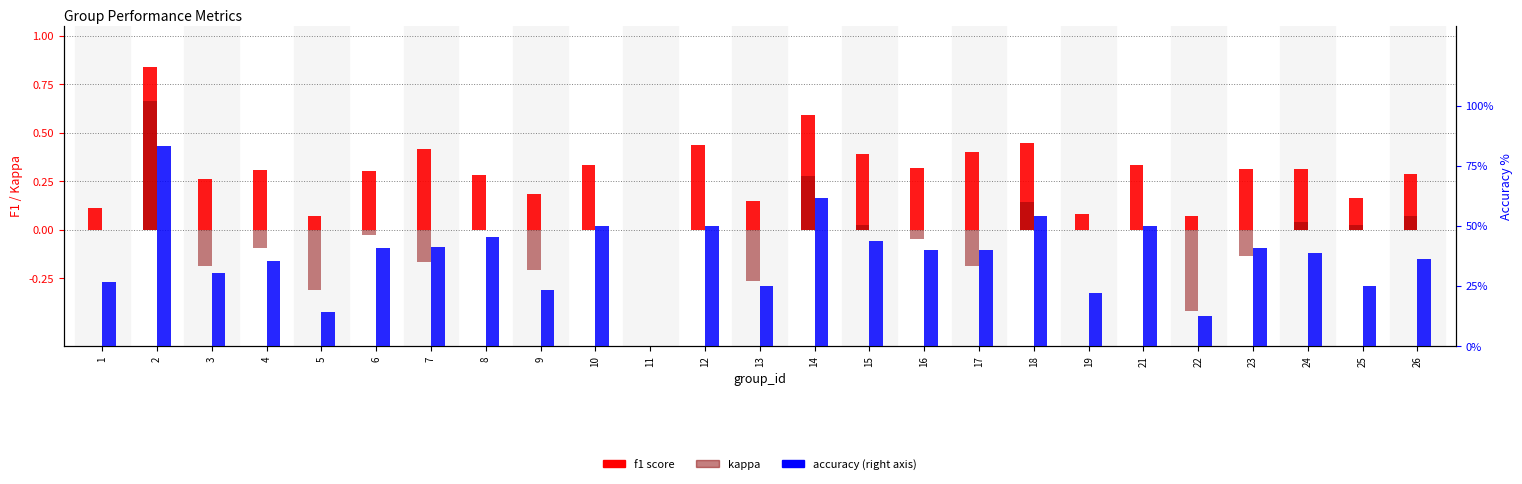

Reading left to right, what are all the values shown in this chart?

f1: 1=0.1	2=0.8	3=0.3	4=0.3	5=0.1	6=0.3	7=0.4	8=0.3	9=0.2	10=0.3	11=0.0	12=0.4	13=0.1	14=0.6	15=0.4	16=0.3	17=0.4	18=0.5	19=0.1	21=0.3	22=0.1	23=0.3	24=0.3	25=0.2	26=0.3
kappa: 1=0.0	2=0.7	3=-0.2	4=-0.1	5=-0.3	6=-0.0	7=-0.2	8=0.0	9=-0.2	10=0.0	11=0.0	12=0.0	13=-0.3	14=0.3	15=0.0	16=-0.0	17=-0.2	18=0.1	19=0.0	21=0.0	22=-0.4	23=-0.1	24=0.0	25=0.0	26=0.1
accuracy: 1=26.7	2=83.3	3=30.4	4=35.5	5=14.3	6=40.9	7=41.2	8=45.5	9=23.5	10=50.0	11=0.0	12=50.0	13=25.0	14=61.8	15=43.8	16=40.0	17=40.0	18=54.2	19=22.2	21=50.0	22=12.5	23=40.6	24=38.6	25=25.0	26=36.4